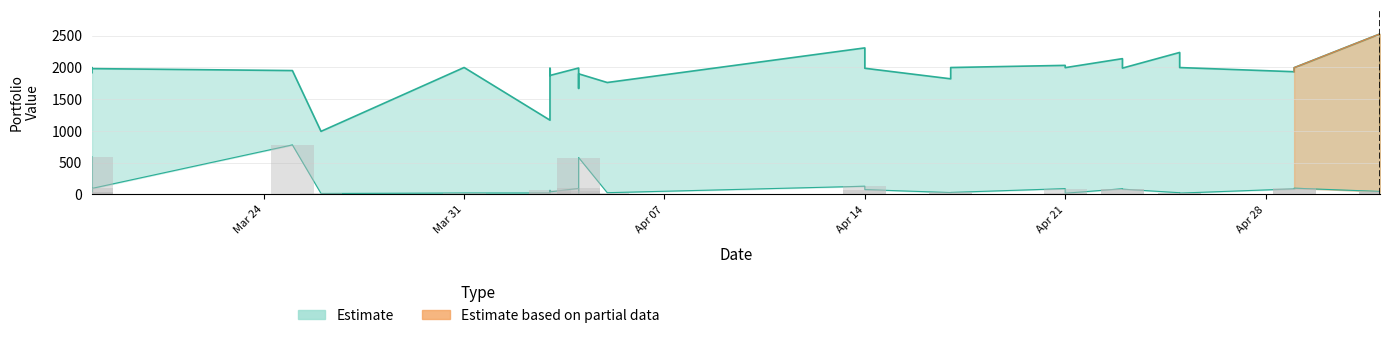

What is the maximum value shown in the chart?

2529.3